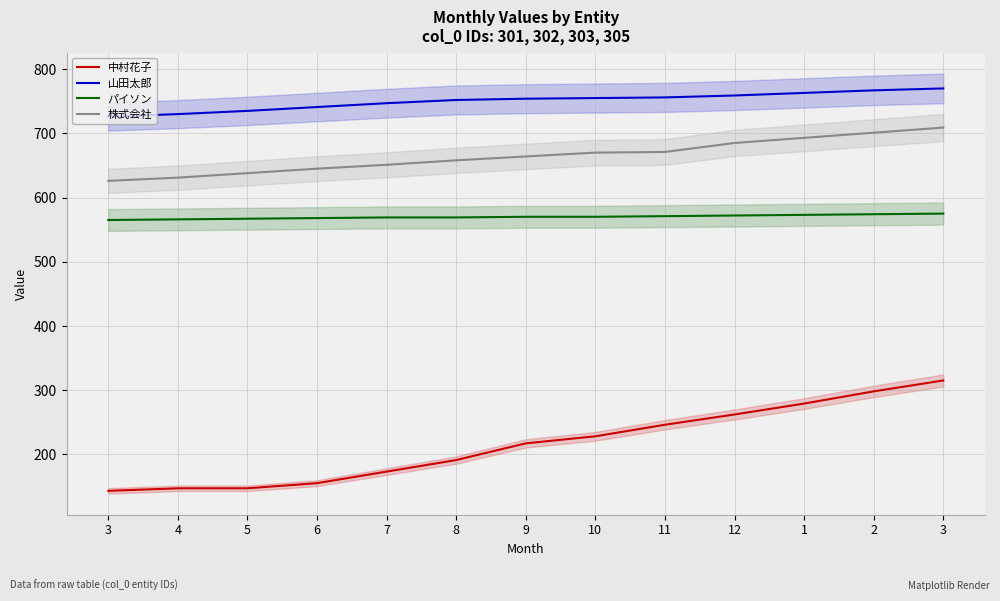

How many distinct data groups are displayed?

4